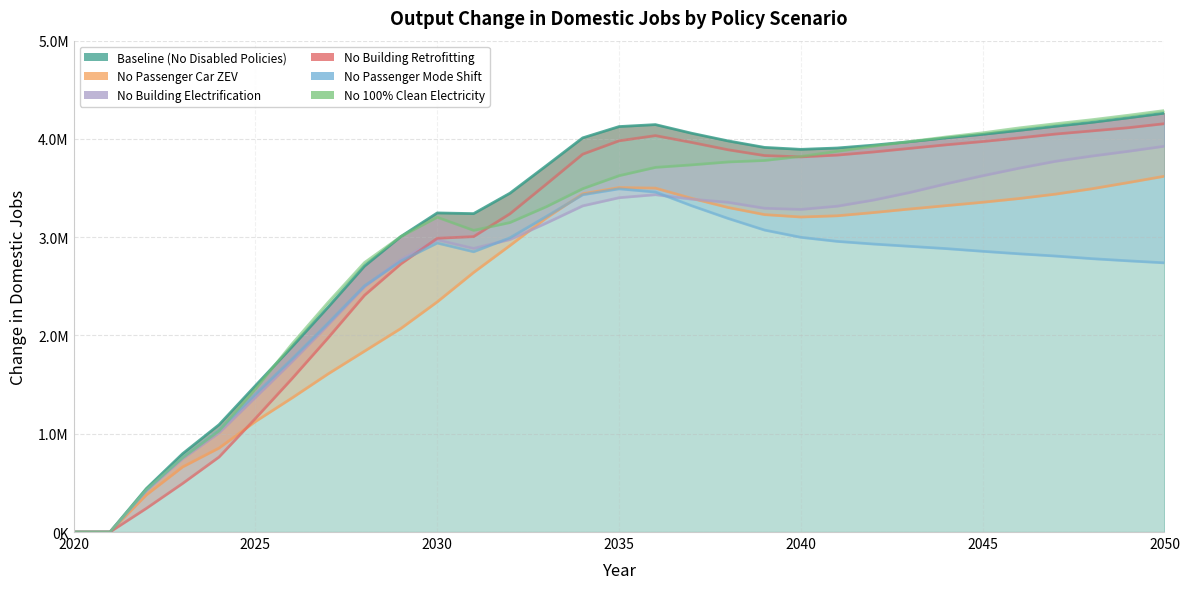

How many distinct data groups are displayed?

6